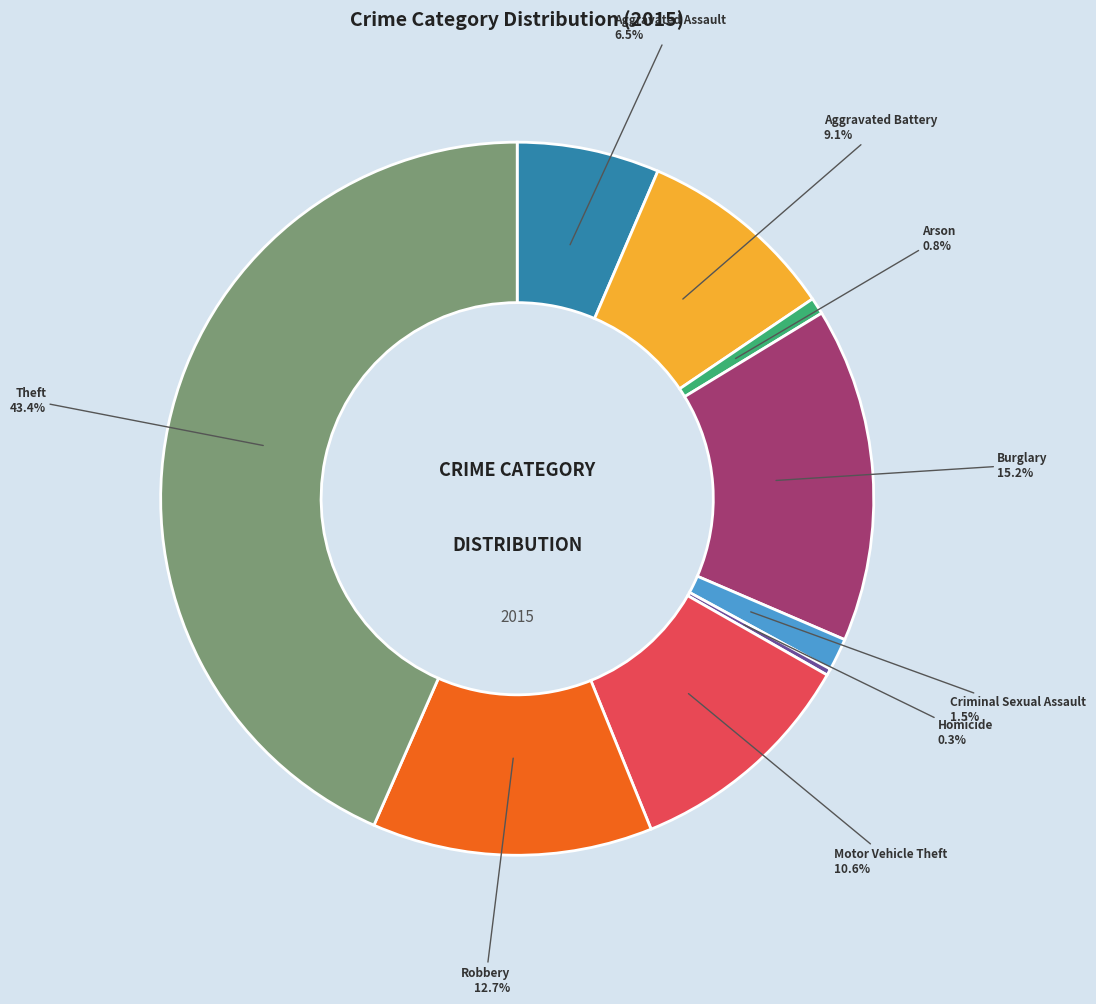

To the nearest percent, what is the average slice percentage?

11%